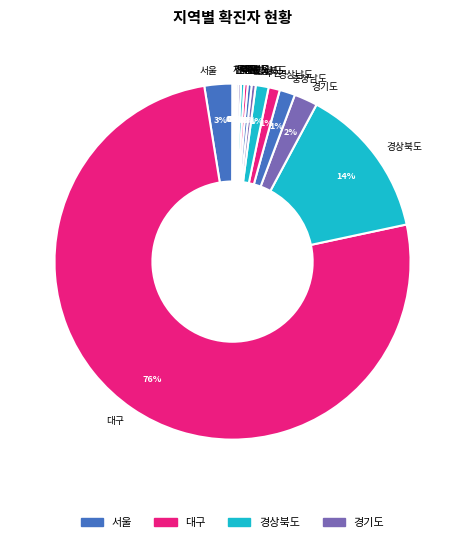

To the nearest percent, what is the average slice percentage?

6%